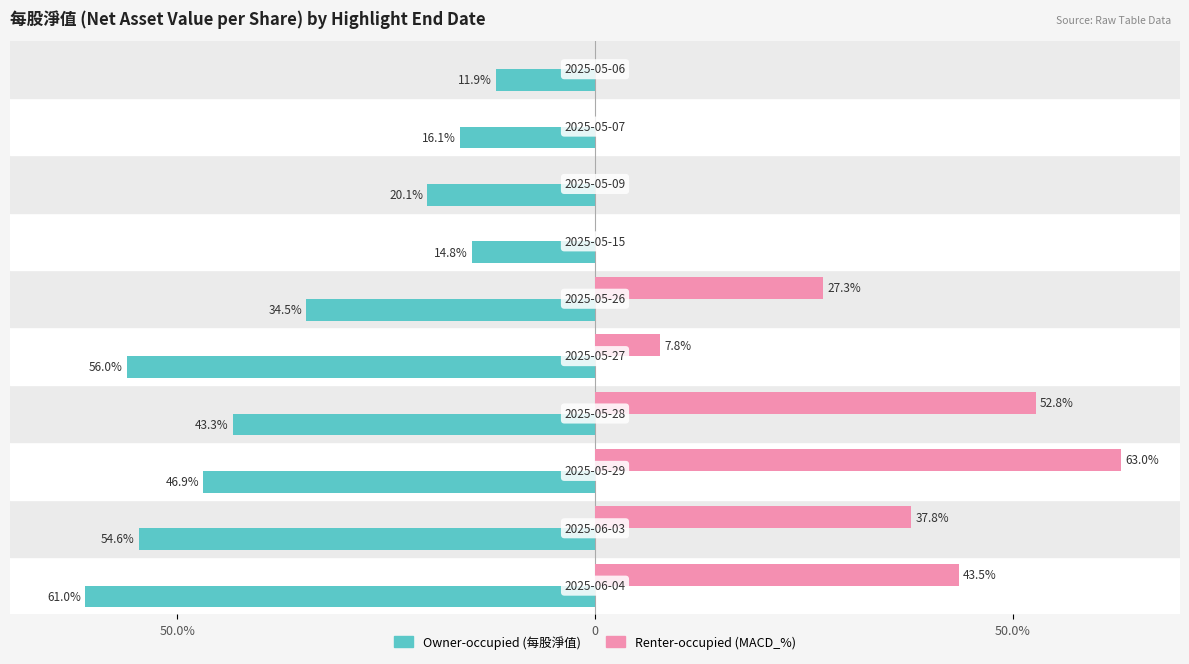

The Renter-occupied series shows -28.3 at 8. True or false?

False